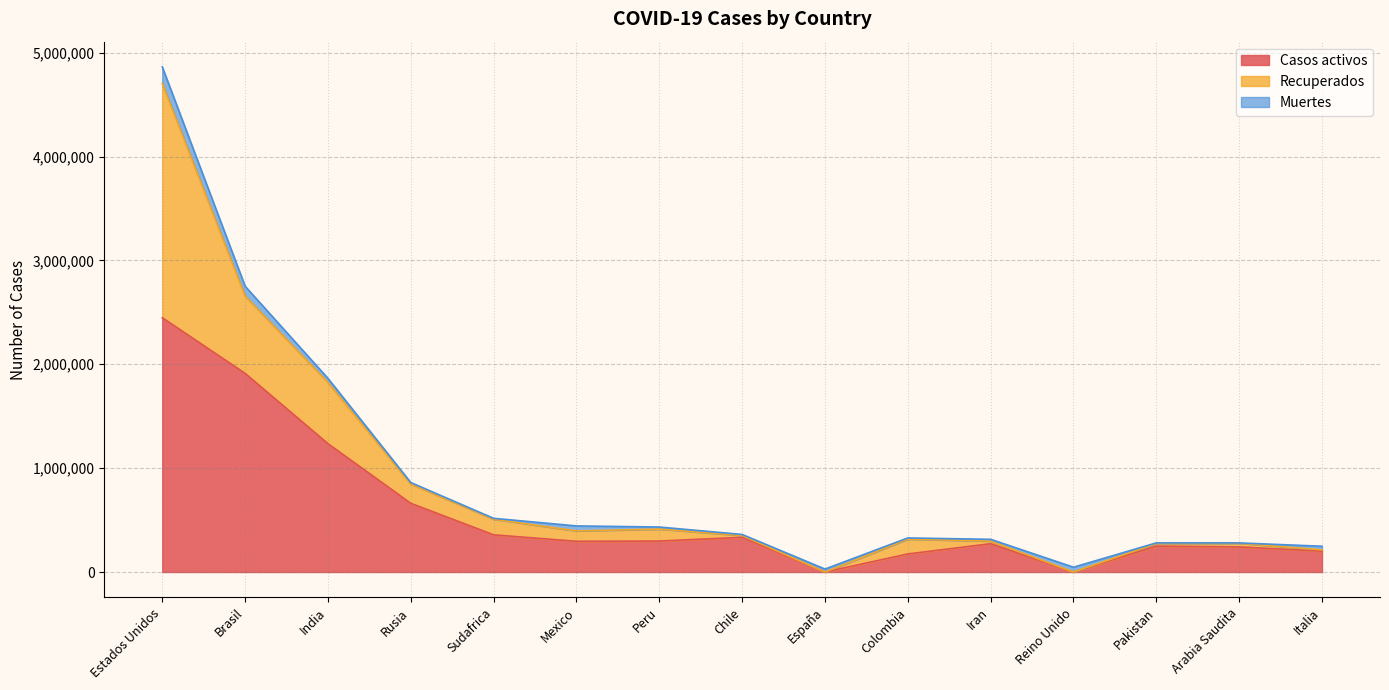

How many data points in Muertes are above 19811?

7